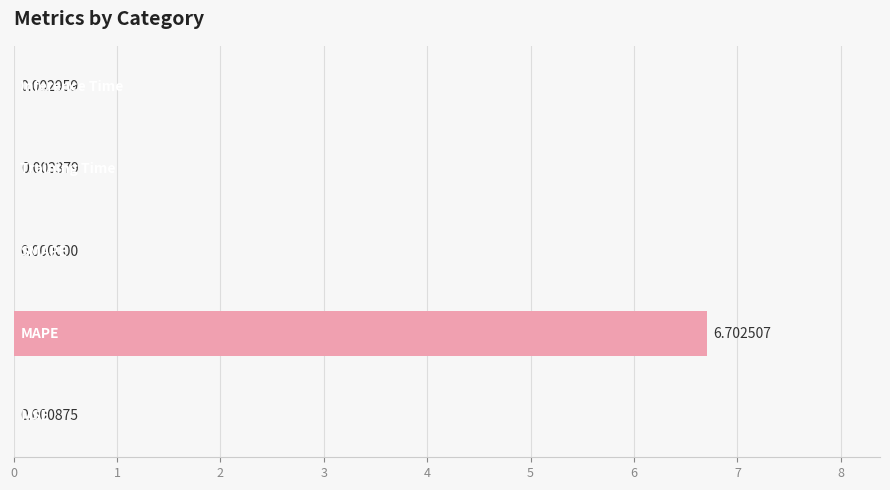

What is the sum of all values?

6.7